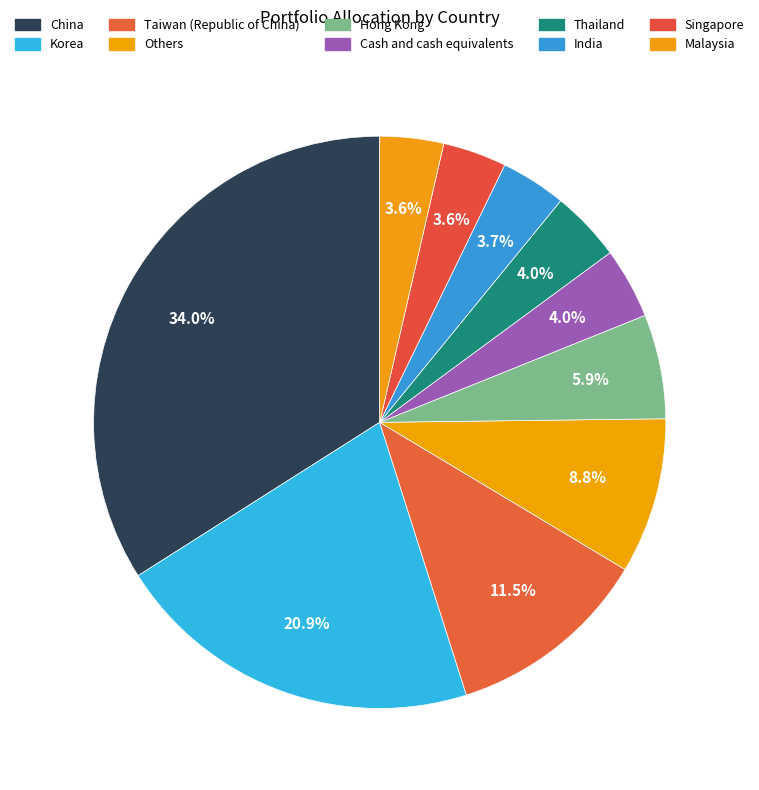

How many segments does this pie chart have?

10